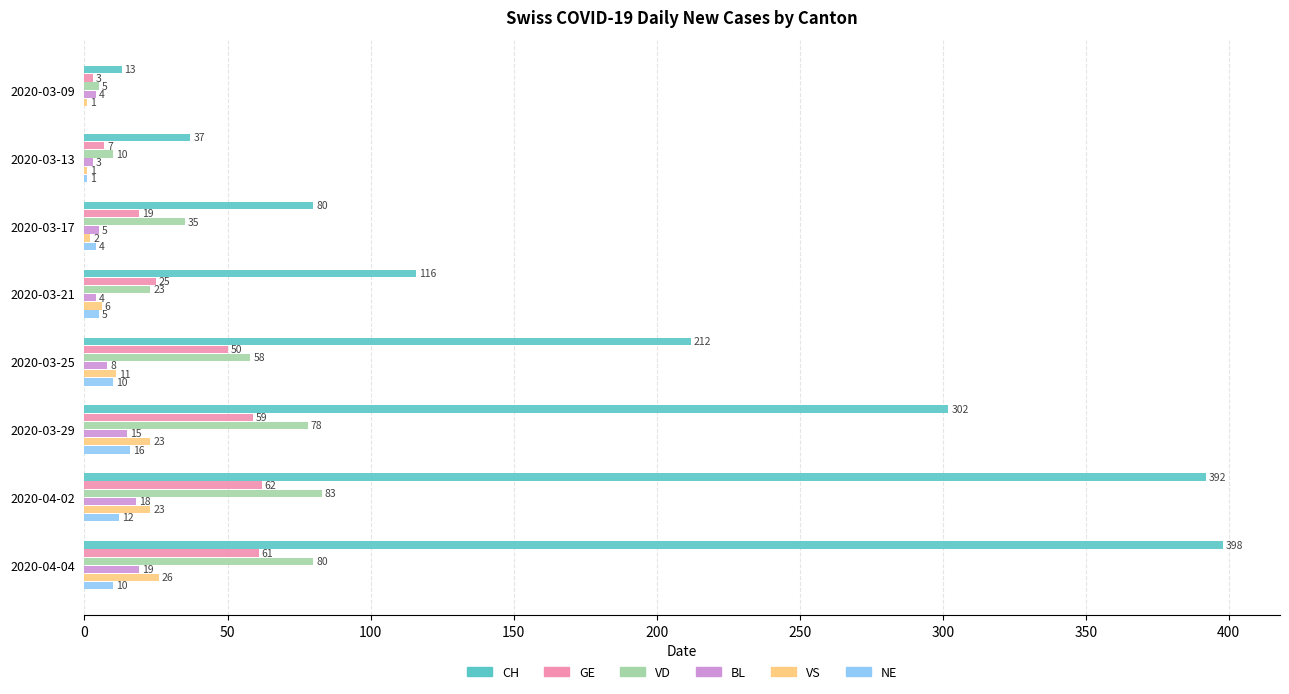

What is the sum of all GE values?

286